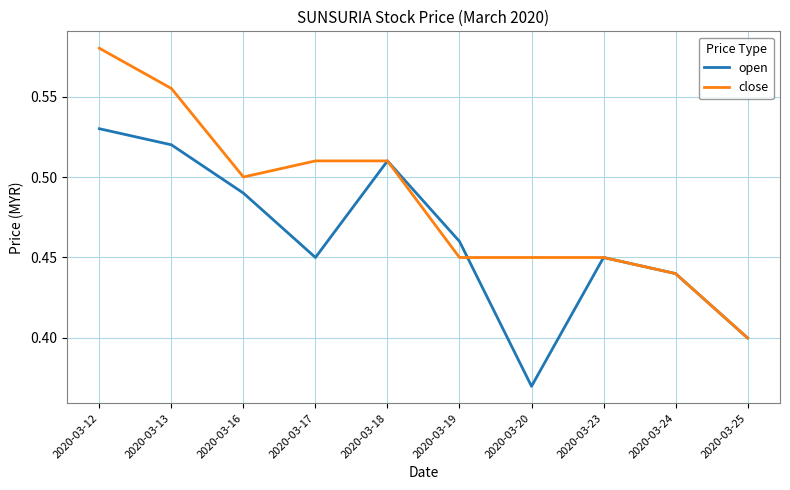

List the series in order of their overall mean, highest first.

close, open